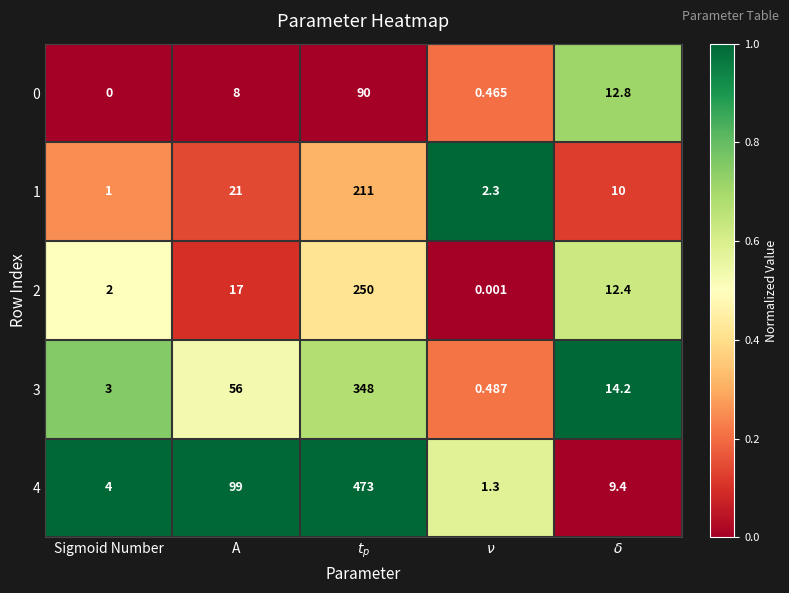

At which label is 4 closest to 237?

A